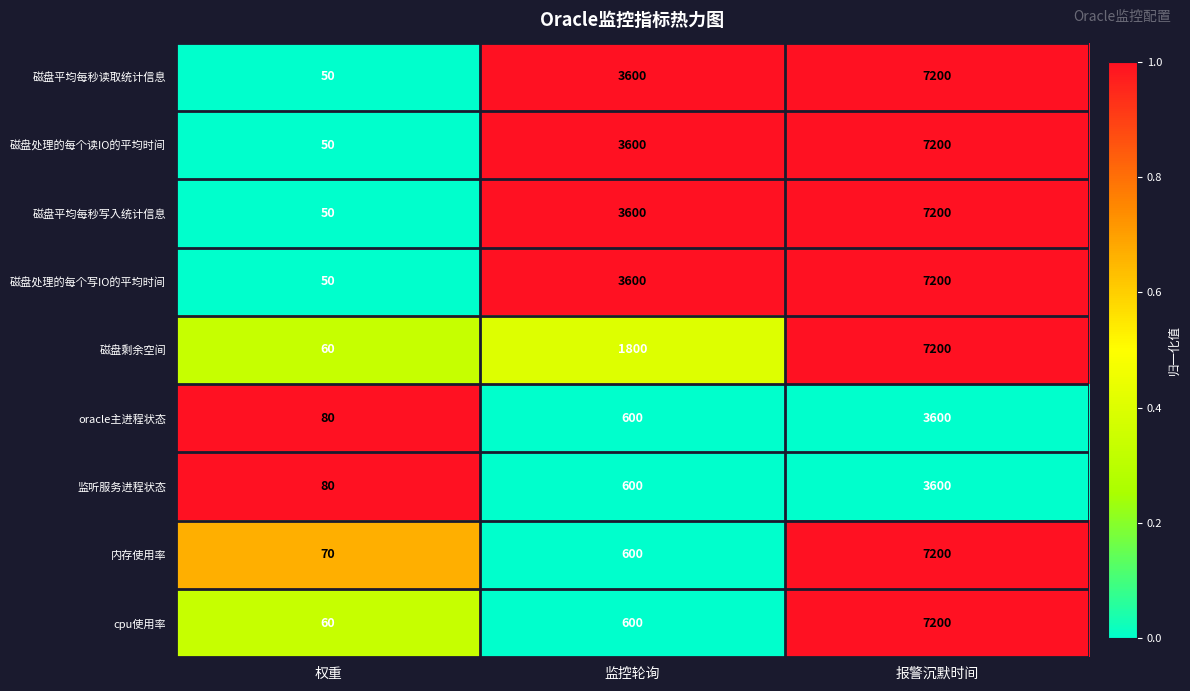

Rank the categories by 磁盘处理的每个读IO的平均时间 value from highest to lowest.

报警沉默时间, 监控轮询, 权重